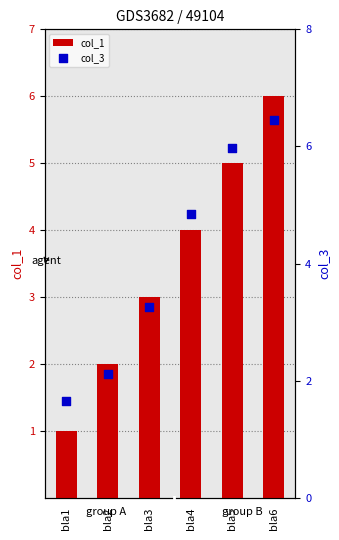

What is the total value across all series at bla5?

11.0